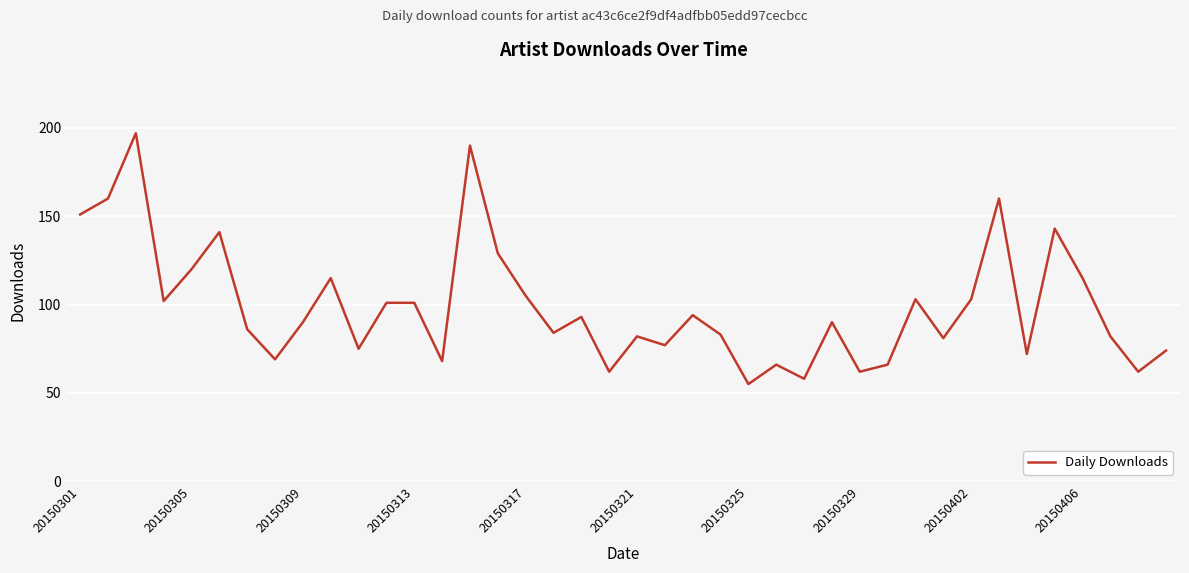

What is the smallest value displayed?

55